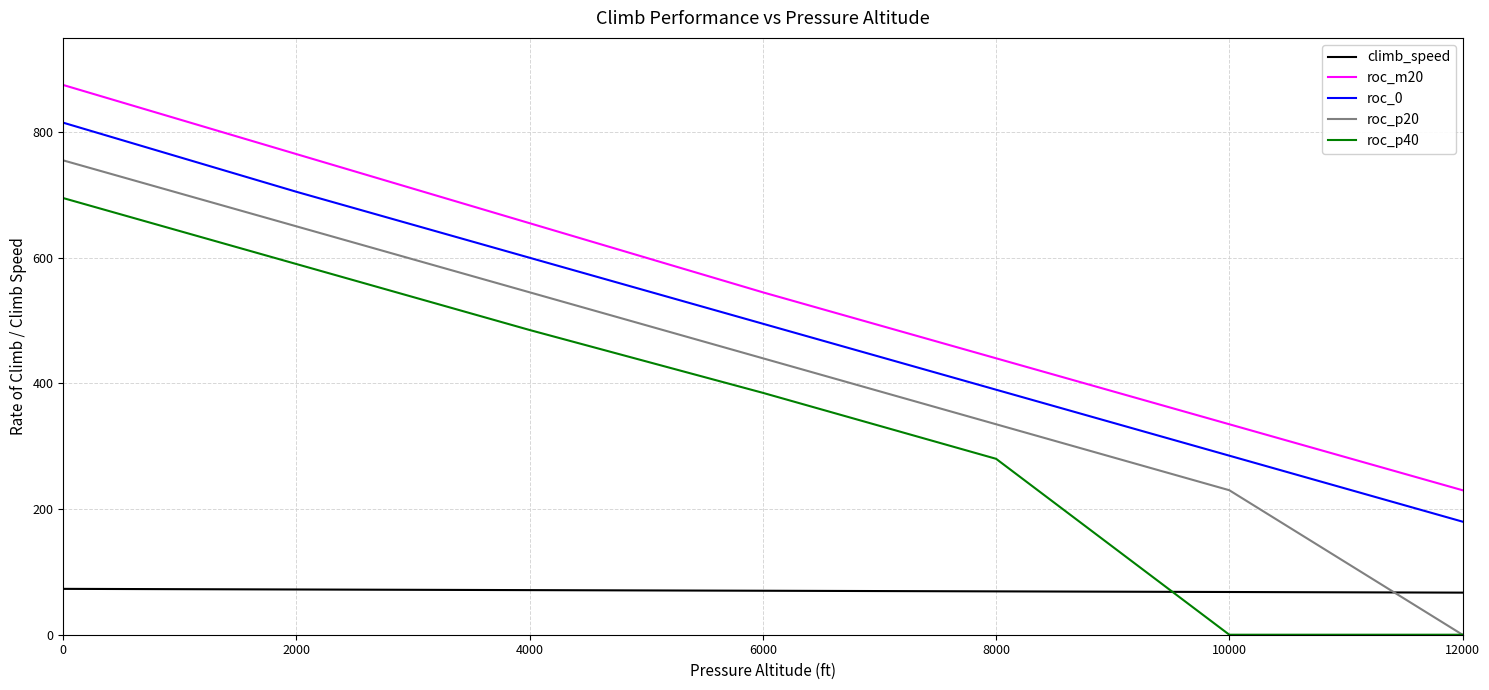

At how many categories does at least one series exceed 14?

7